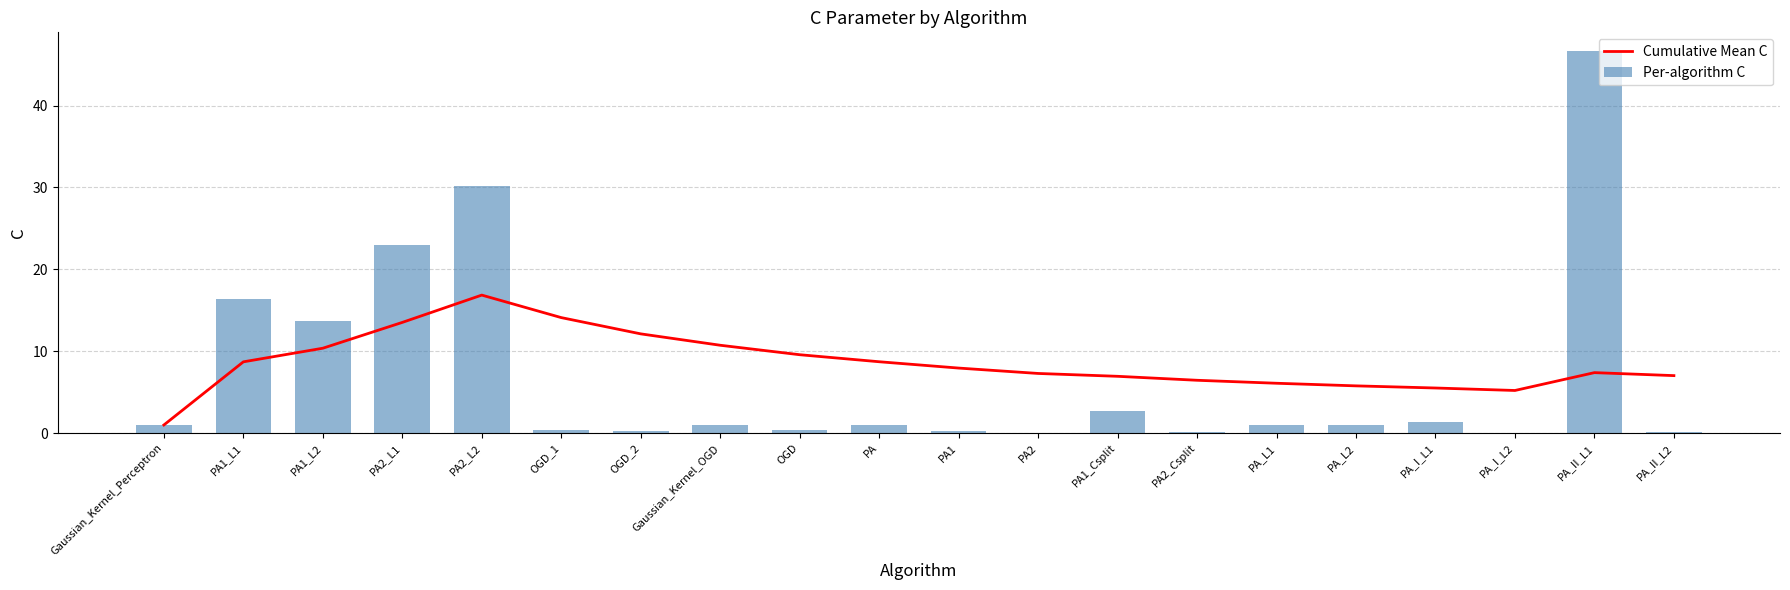

What is the average value of the Cumulative Mean C series?

8.6